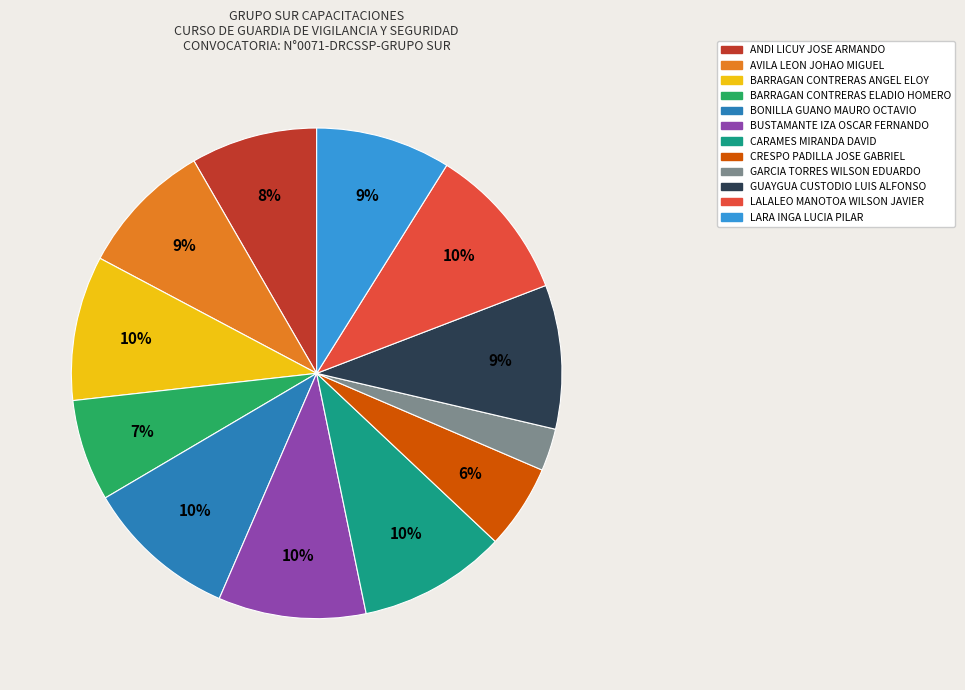

What is the ratio of the value at LARA INGA LUCIA PILAR to the value at CARAMES MIRANDA DAVID?

0.9